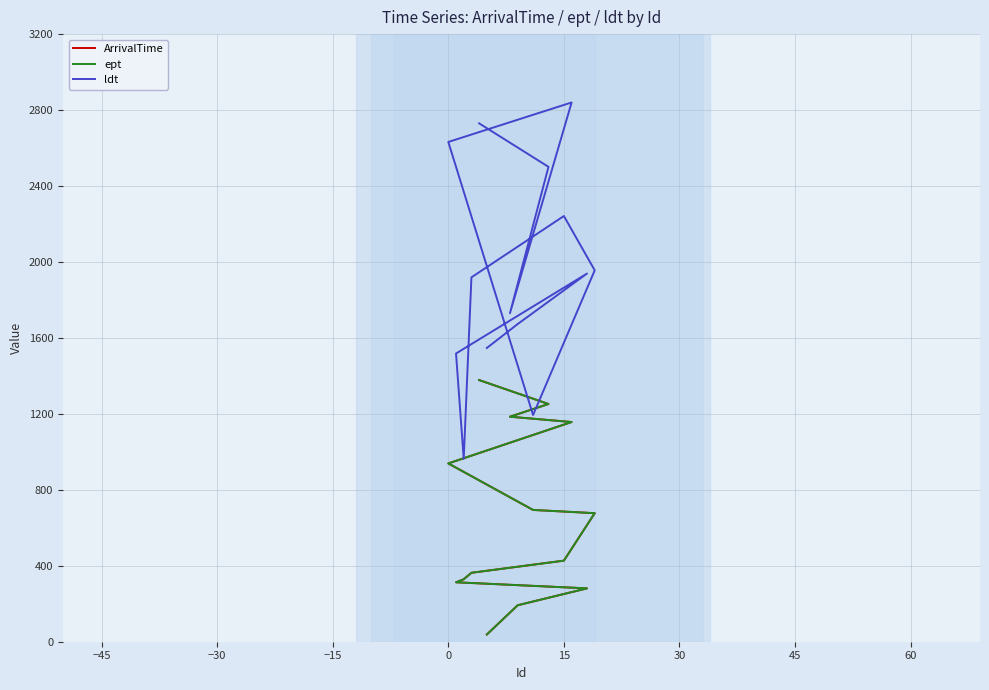

Count the number of data series in this chart.

3